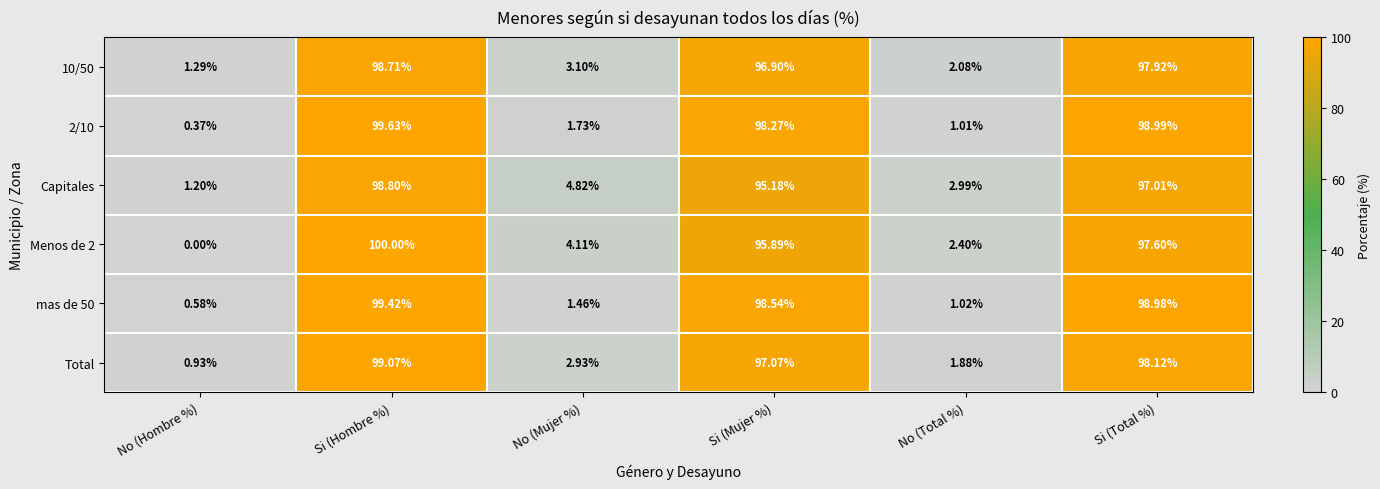

At which label does Capitales first exceed 95?

Si (Hombre %)